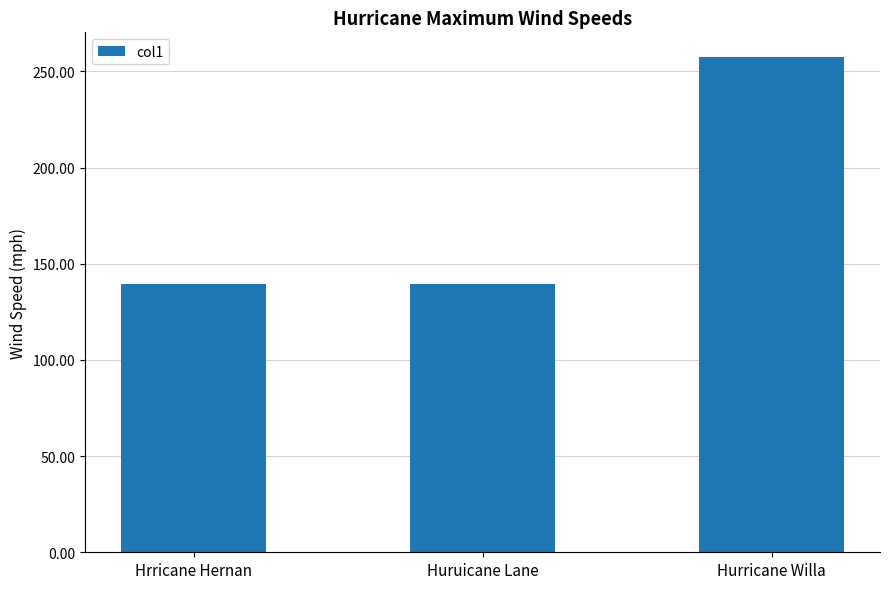

What is the difference between the second highest and minimum values?

0.3